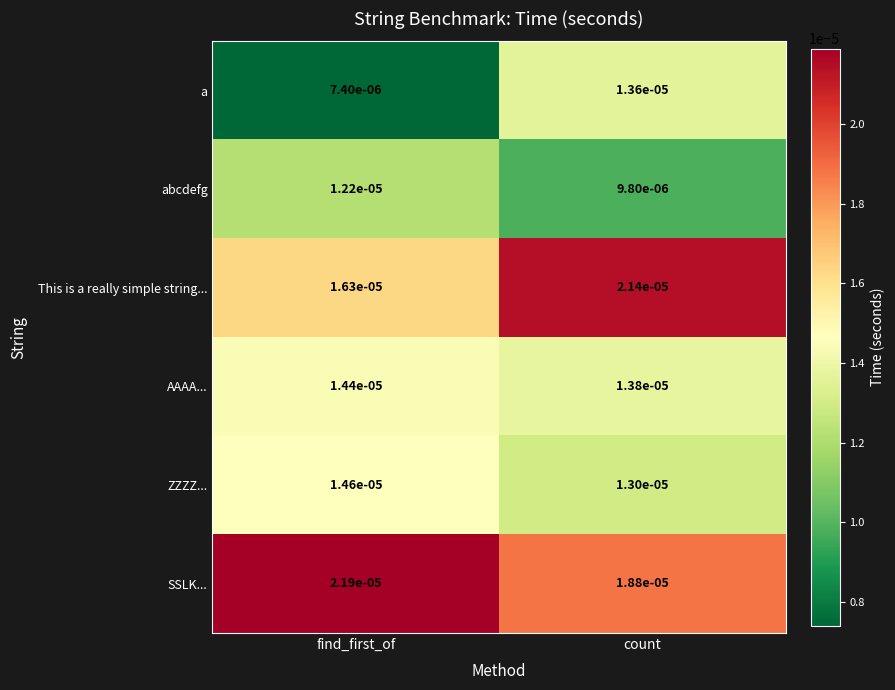

List the labels in order of a value, smallest first.

find_first_of, count